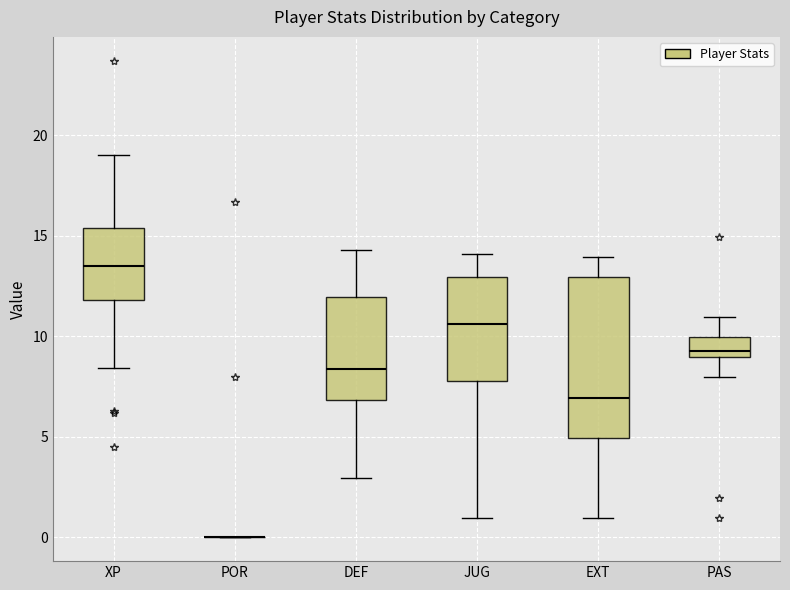

Where does the median line of the box for DEF sit on the y-axis? The values are not printed on the chart, so give them approximately, as read against the axis.

8.5